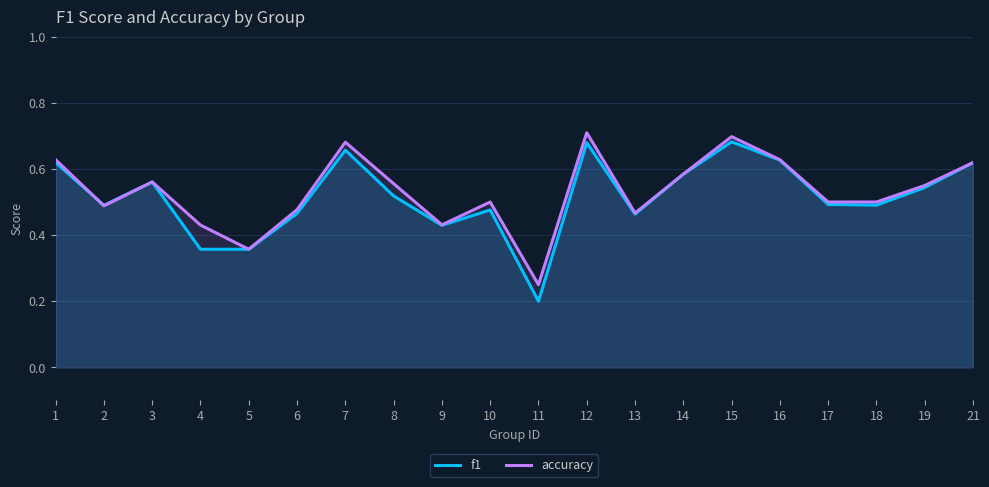

Rank the series by their maximum value, from highest to lowest.

accuracy, f1